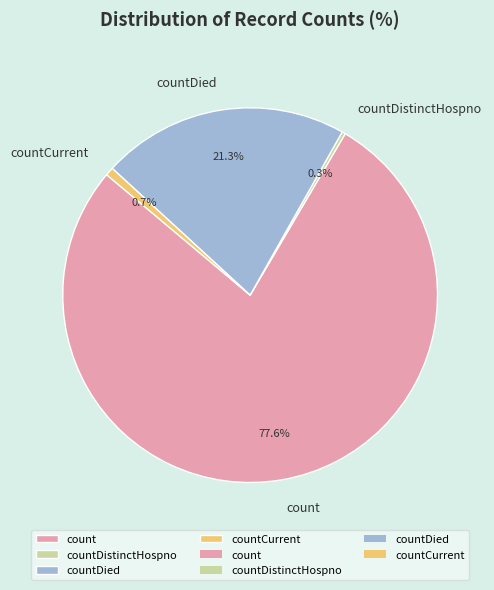

Approximately how many times larger is the value at countDied compared to count?

0.3